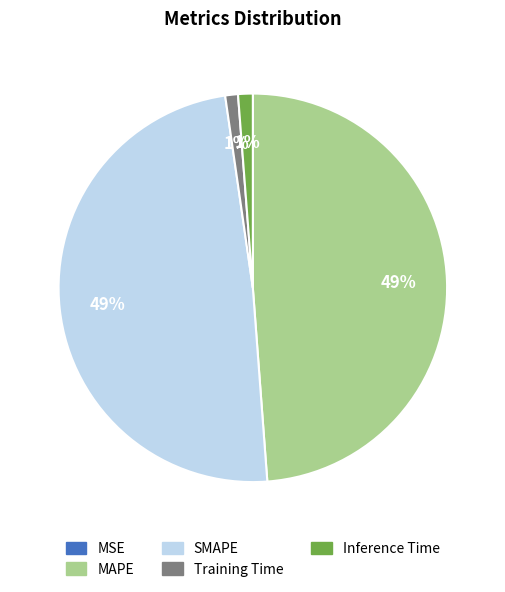

Is it true that Training Time is 1% of the pie?

True